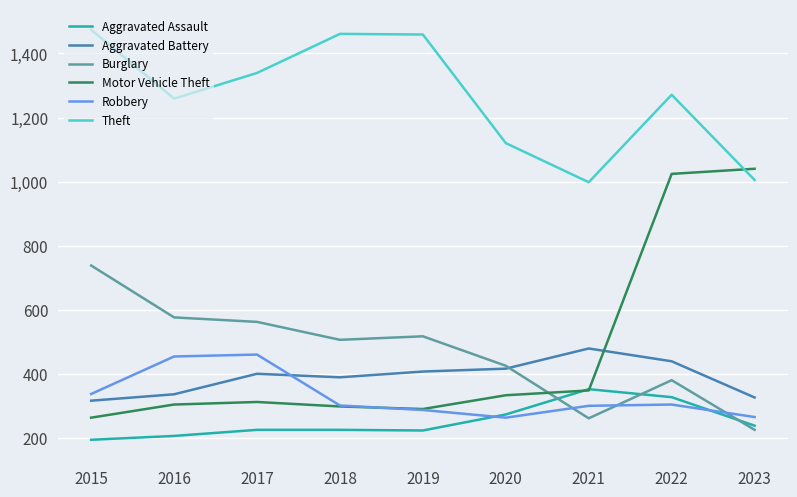

Which series has the largest range (max minus min)?

Motor Vehicle Theft